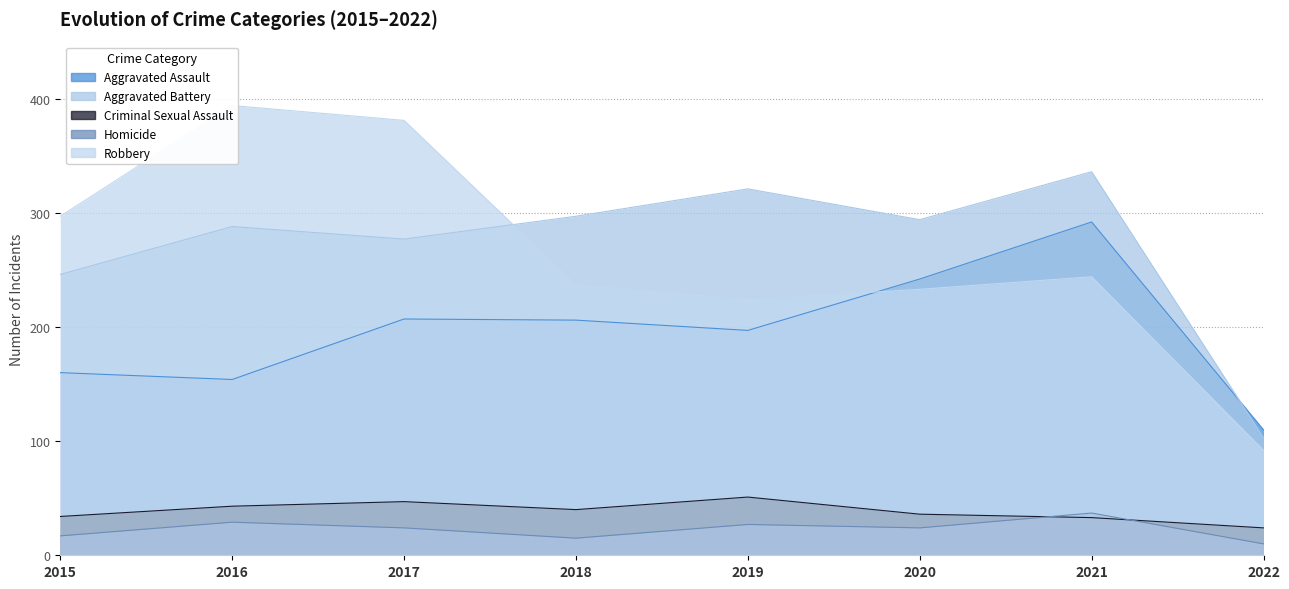

True or false: Robbery and Homicide intersect in this chart.

False